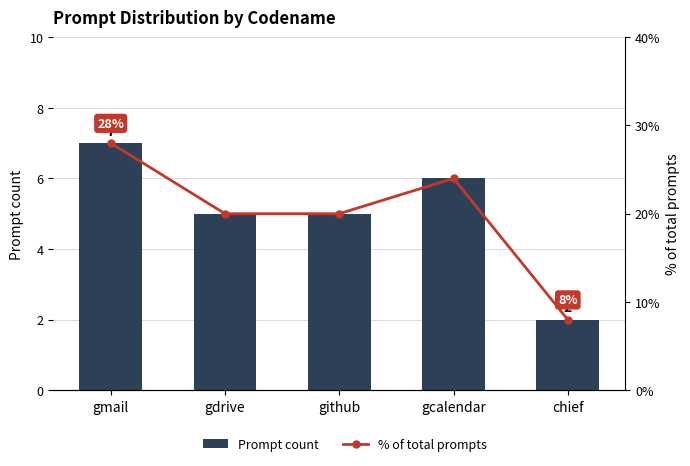

How many values in the % of total prompts series are below 20?

1